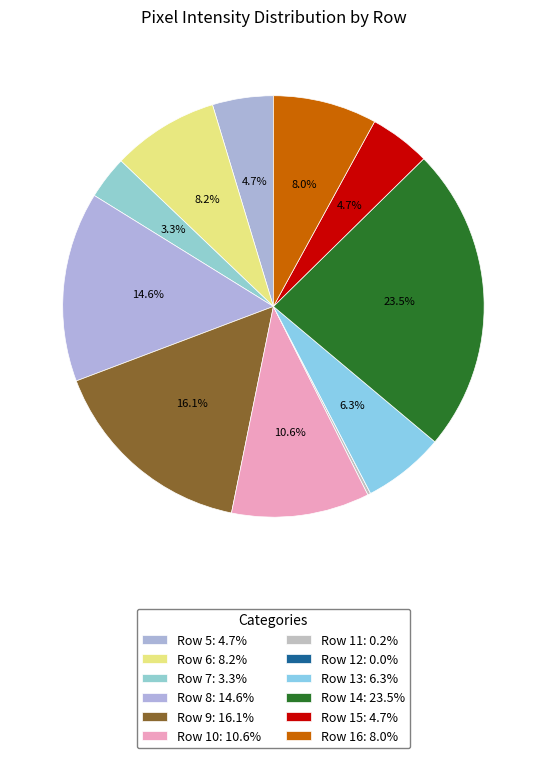

Between Row 8 and Row 11, which is larger?

Row 8